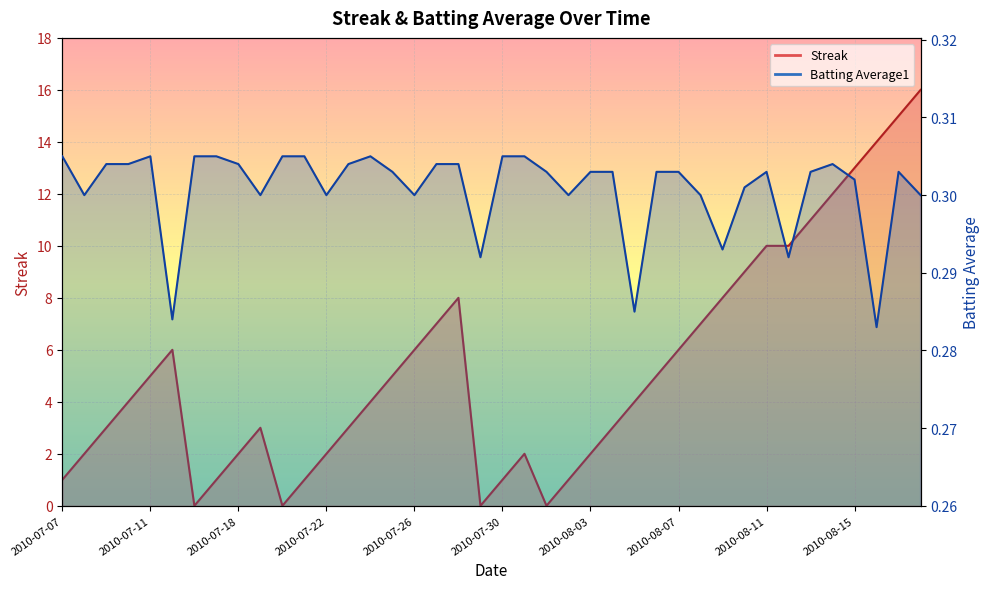

Which series has the largest range (max minus min)?

Streak